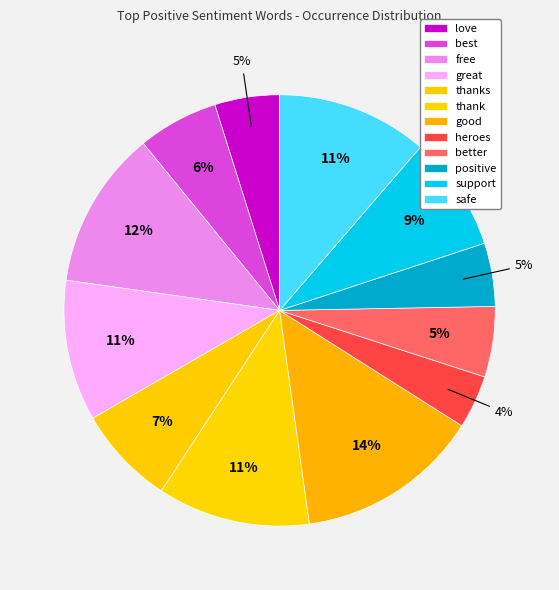

How many slices are in this pie chart?

12